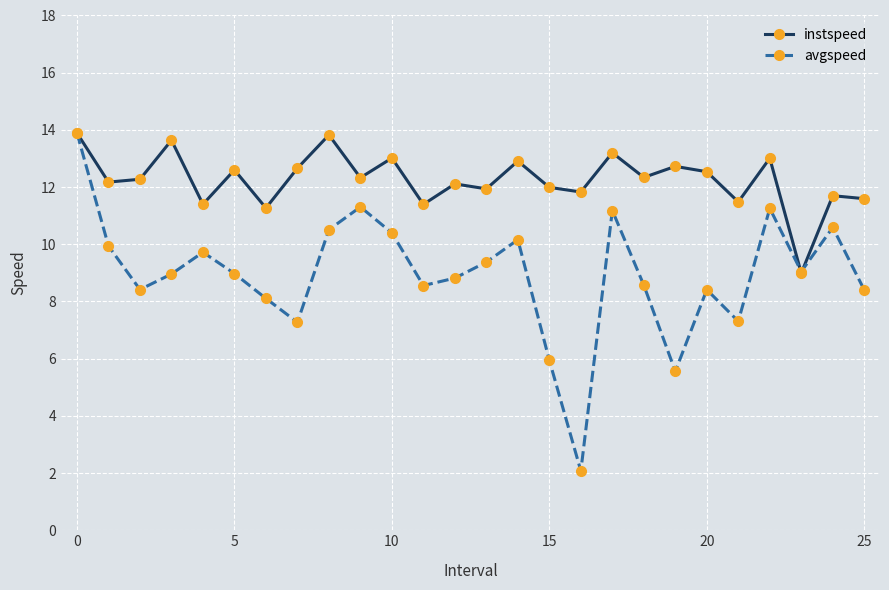

What is the value of the avgspeed point at the 22nd from the left?

7.3